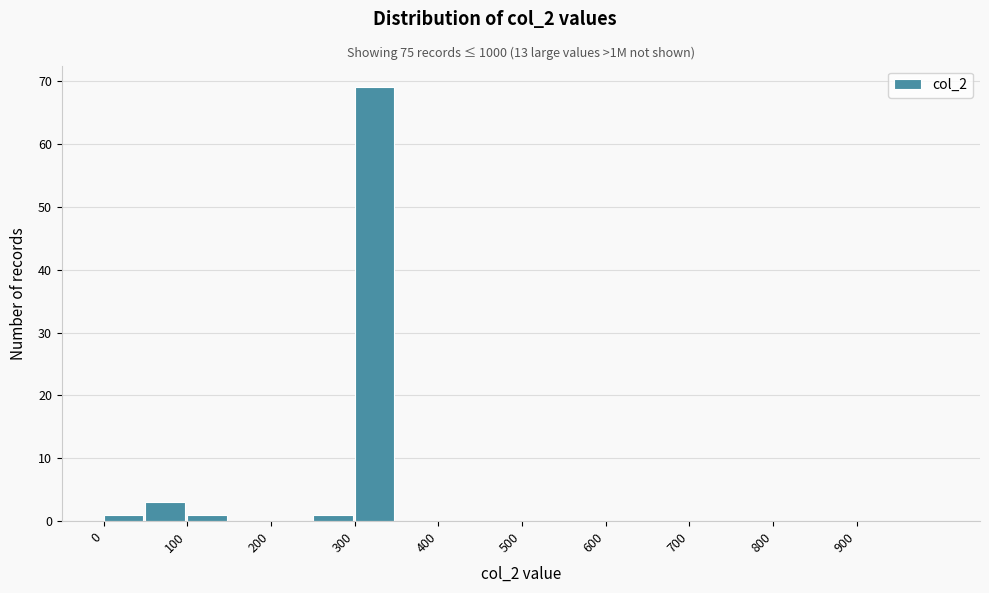

Over which range of the x-axis is the bar tallest?

300 to 350